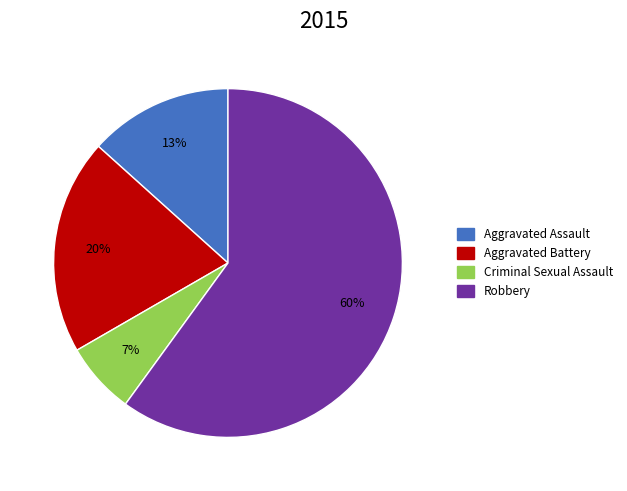

To the nearest percent, what is the combined percentage of Robbery and Aggravated Battery?

80%